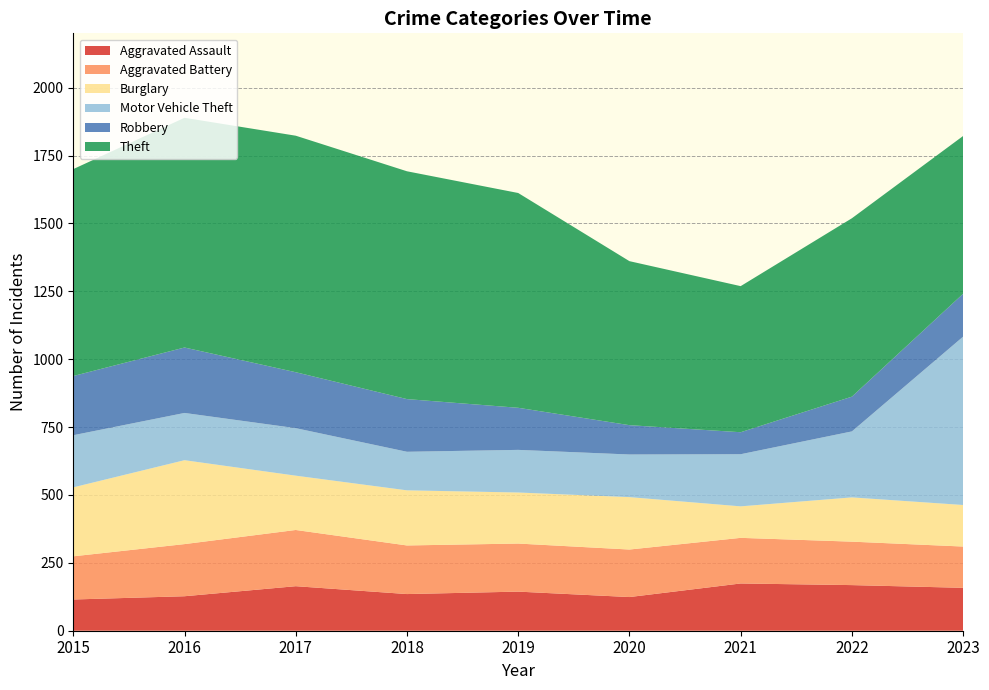

Reading left to right, extract all data points from this chart.

Aggravated Assault: 2015=115	2016=127	2017=164	2018=135	2019=144	2020=124	2021=174	2022=168	2023=158
Aggravated Battery: 2015=159	2016=192	2017=207	2018=179	2019=177	2020=175	2021=168	2022=160	2023=152
Burglary: 2015=254	2016=309	2017=200	2018=203	2019=188	2020=193	2021=116	2022=163	2023=153
Motor Vehicle Theft: 2015=192	2016=174	2017=175	2018=142	2019=157	2020=157	2021=192	2022=243	2023=620
Robbery: 2015=218	2016=241	2017=206	2018=194	2019=155	2020=108	2021=81	2022=128	2023=158
Theft: 2015=762	2016=846	2017=871	2018=839	2019=791	2020=604	2021=538	2022=657	2023=581